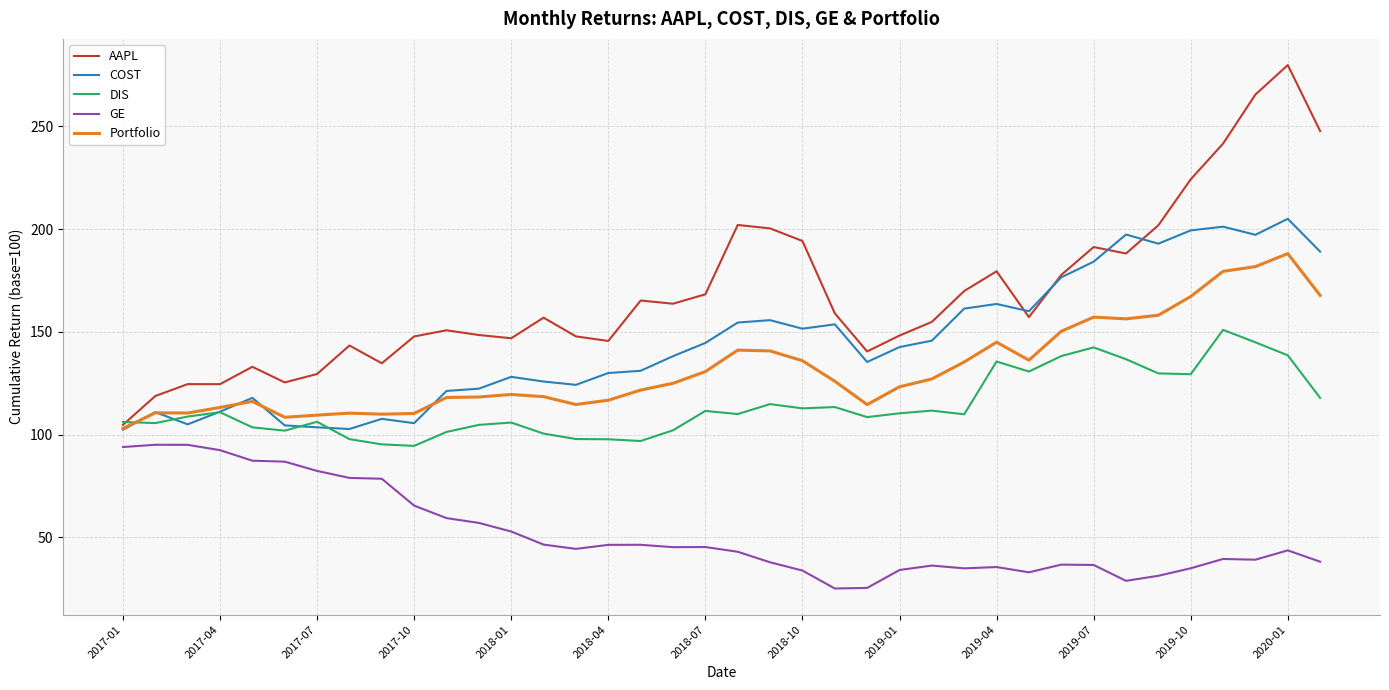

Which series has the largest total across all categories?

AAPL